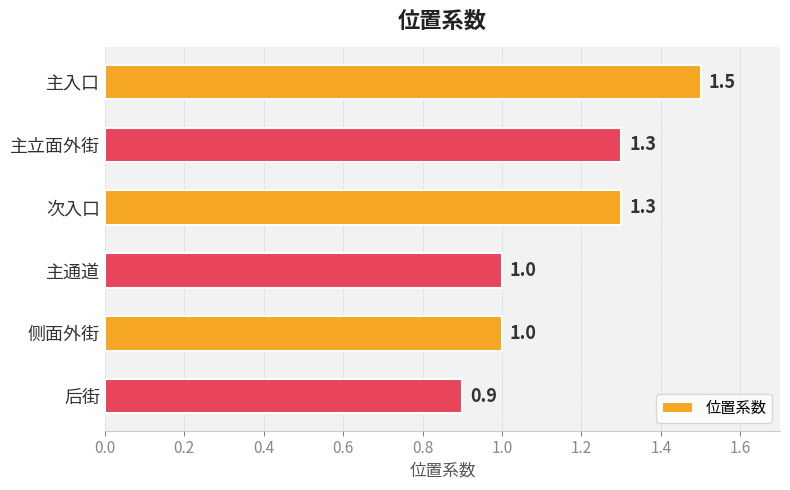

The value at 次入口 is 1.3. True or false?

True